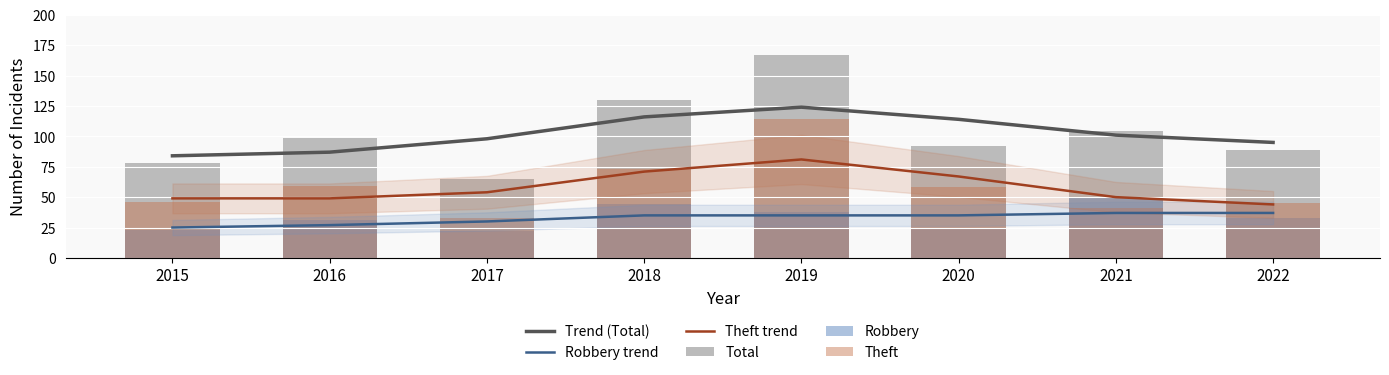

At which category is the sum across all series the highest?

2019